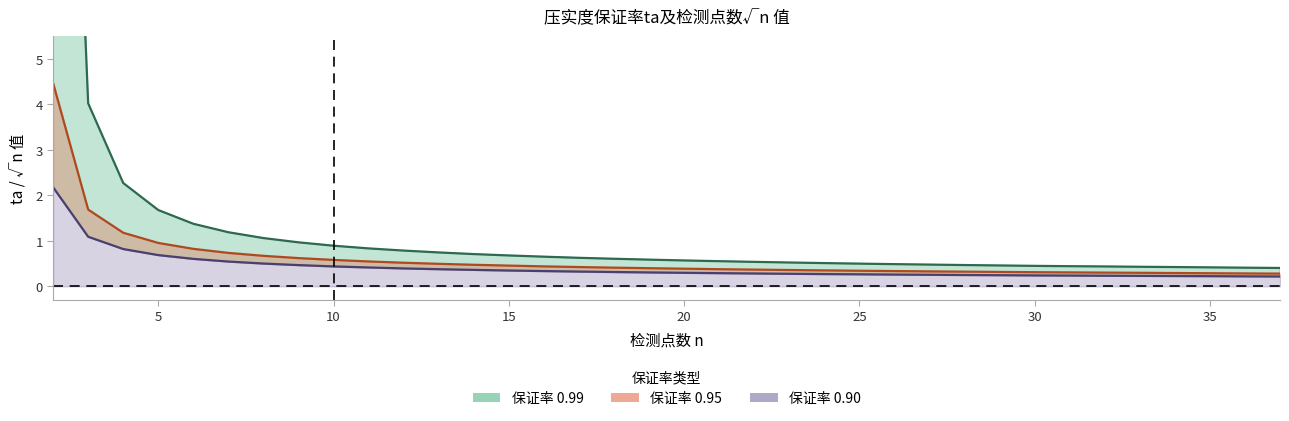

True or false: 0.95 has more than 0 interior local peaks.

False